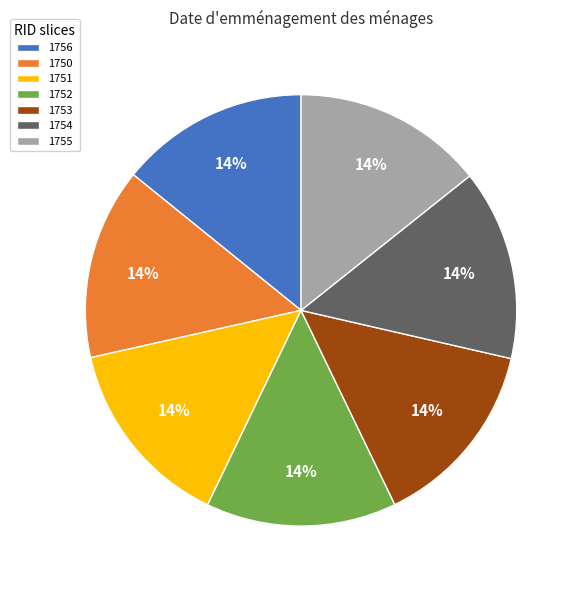

How many slices are in this pie chart?

7